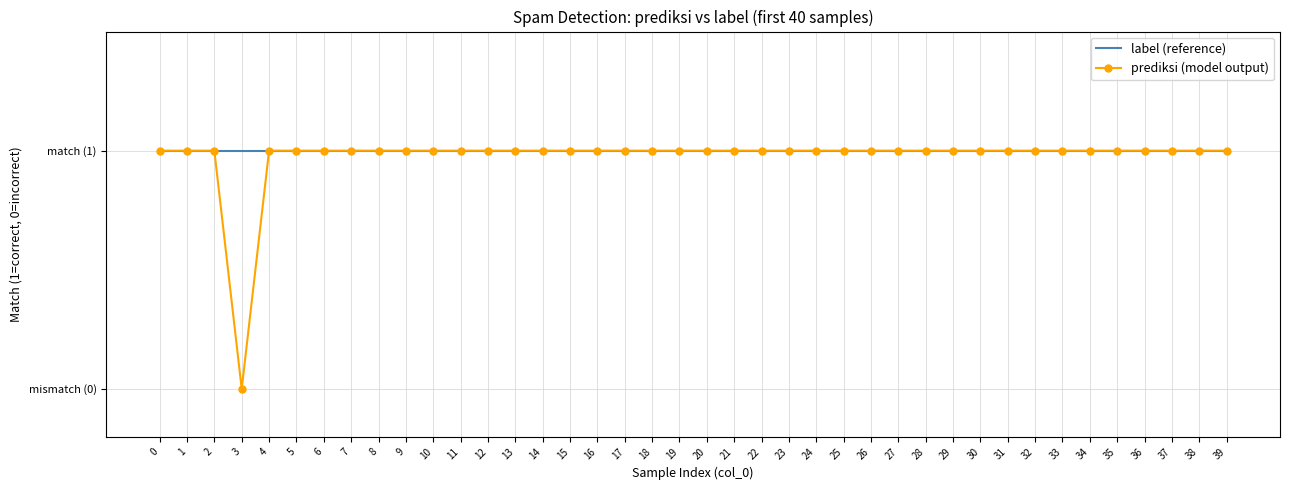

What is the difference between the second highest and minimum values in the prediksi (model output) series?

1